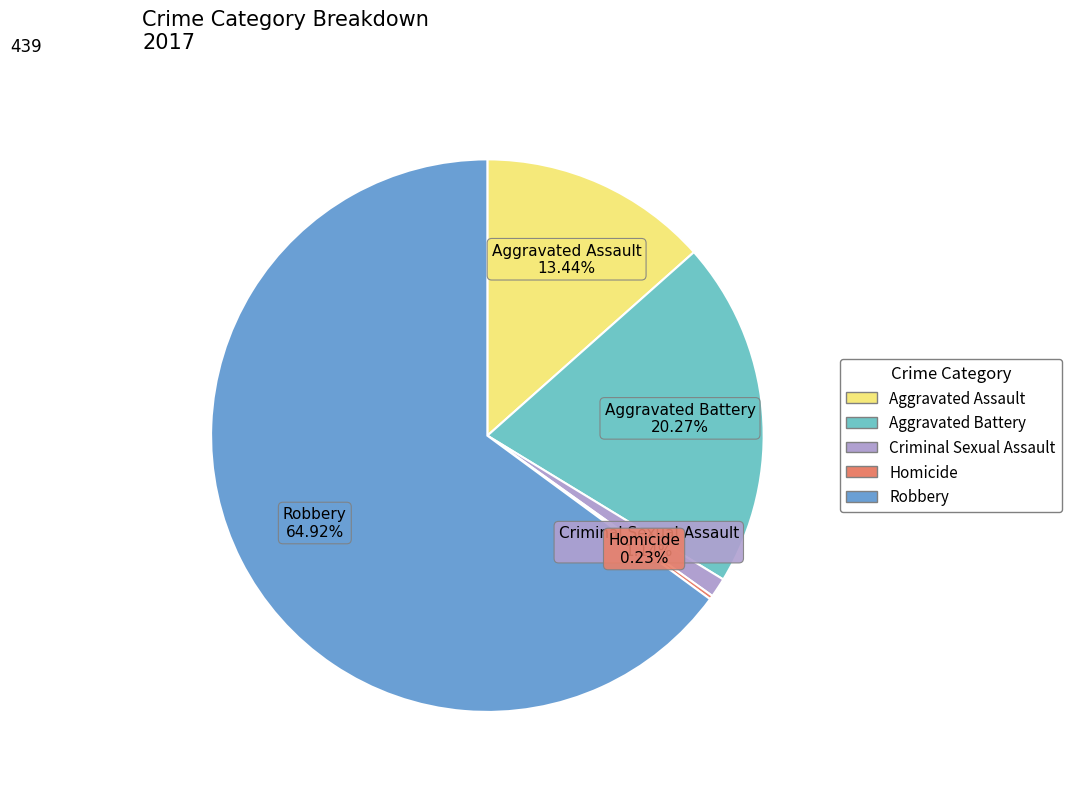

Is there any slice that represents more than half of the pie?

Yes